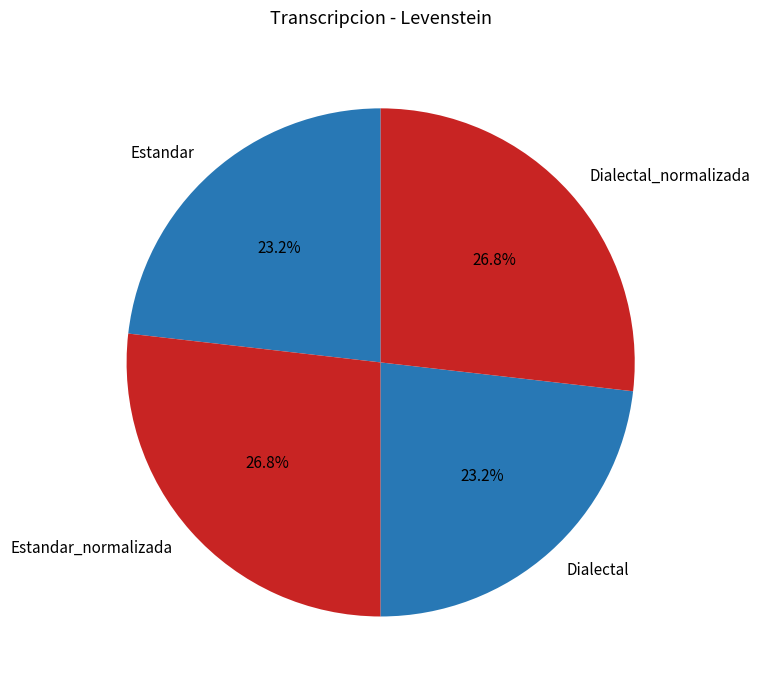

Do Estandar_normalizada and Dialectal_normalizada together represent more than half of the pie?

Yes